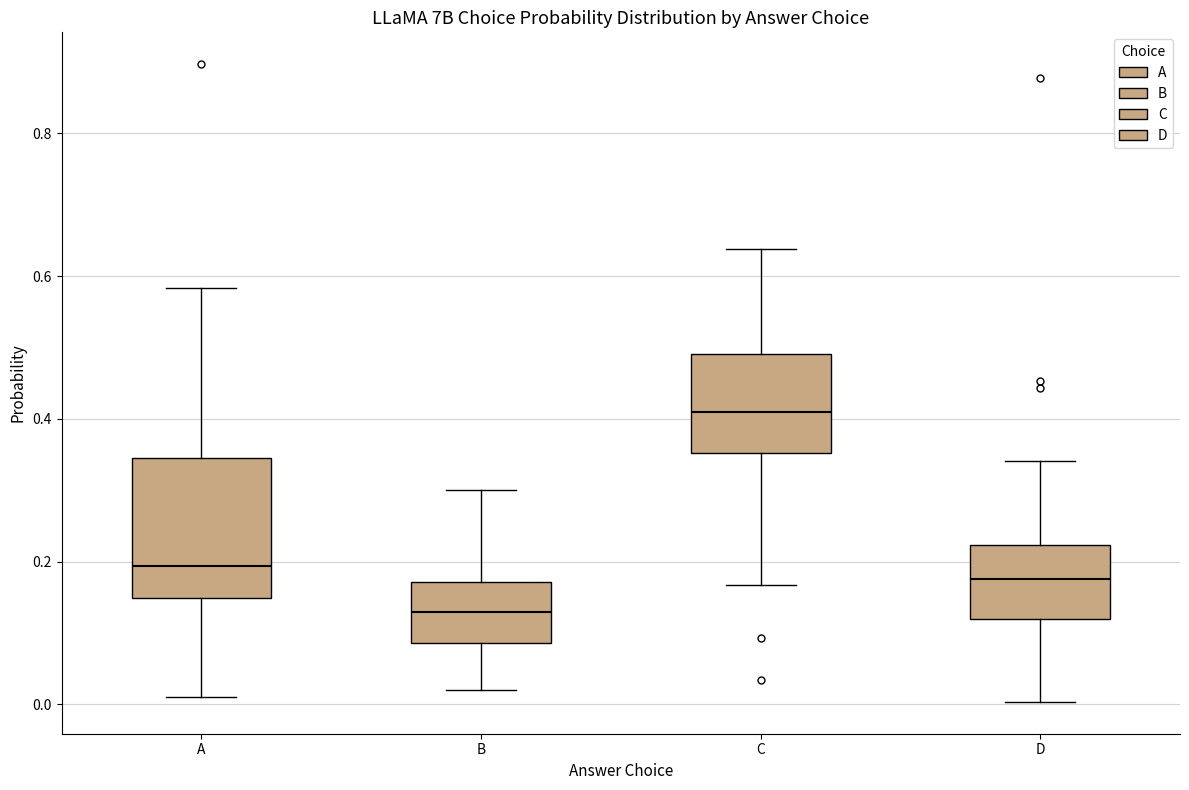

Which box's median line is the highest?

C